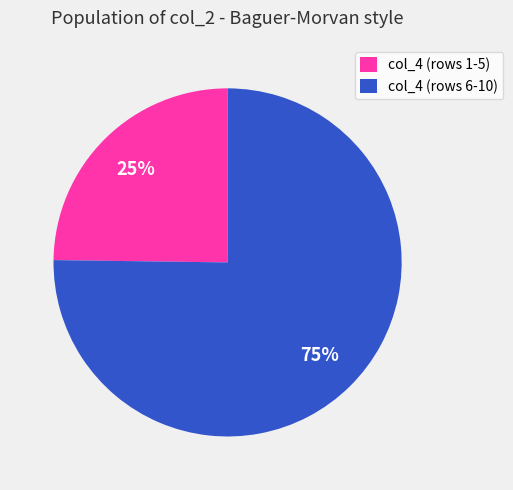

Which slice is the smallest?

col_4 (rows 1-5)